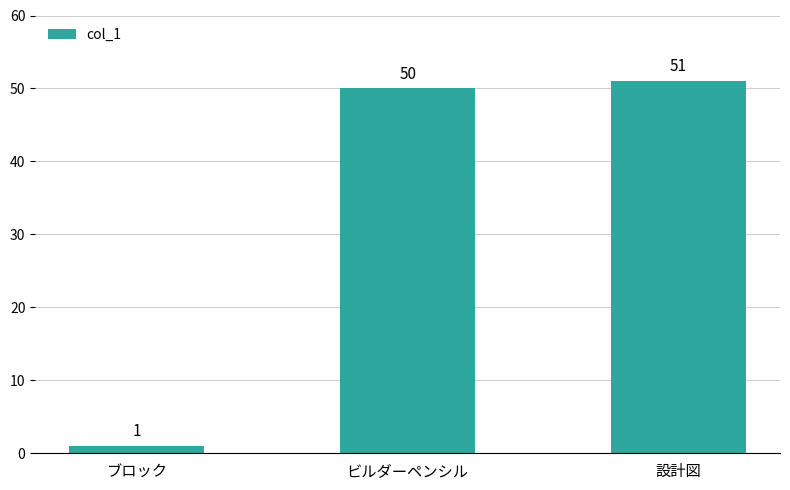

Rank the categories by value from lowest to highest.

ブロック, ビルダーペンシル, 設計図